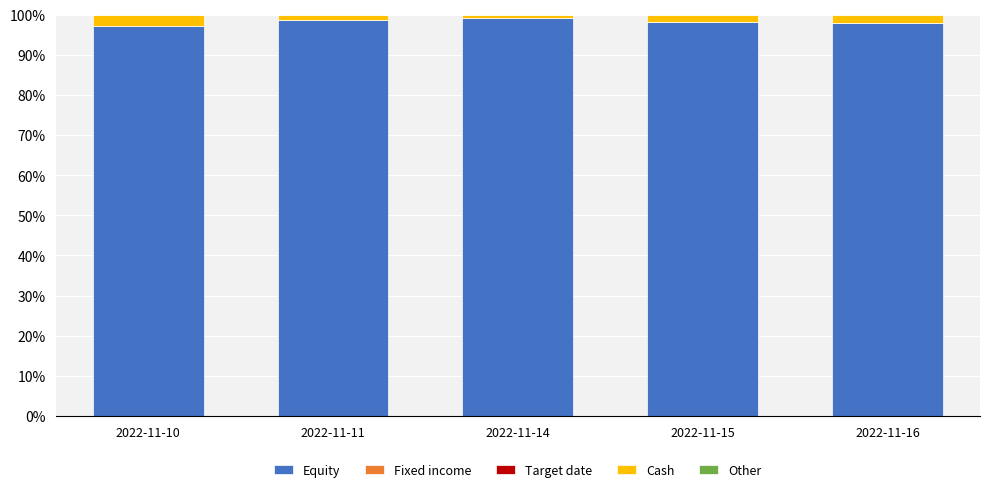

What is the total value across all series at 2022-11-16?

100.0